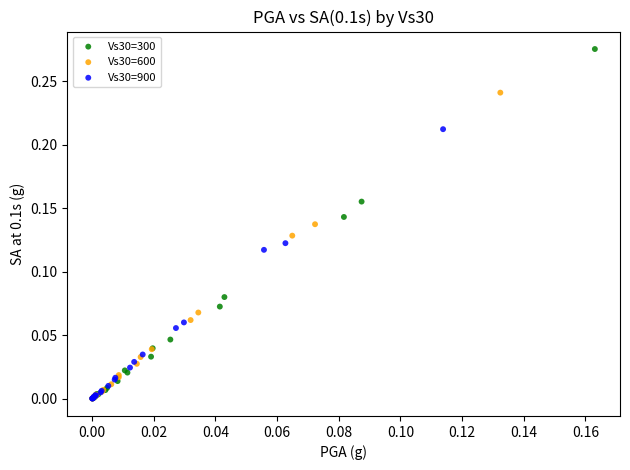

Which series has the widest spread of Y values?

Vs30=300